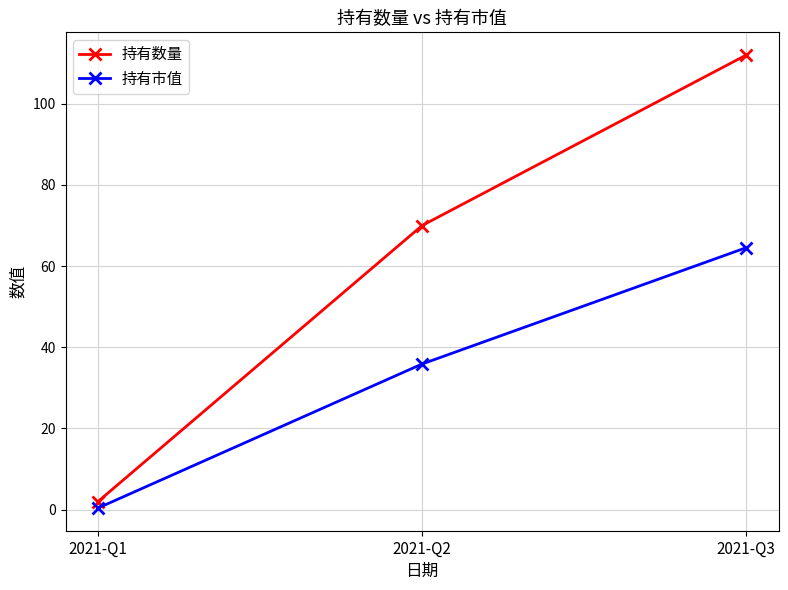

Is the value of 持有市值 at 2021-Q3 greater than the value of 持有数量 at 2021-Q3?

No